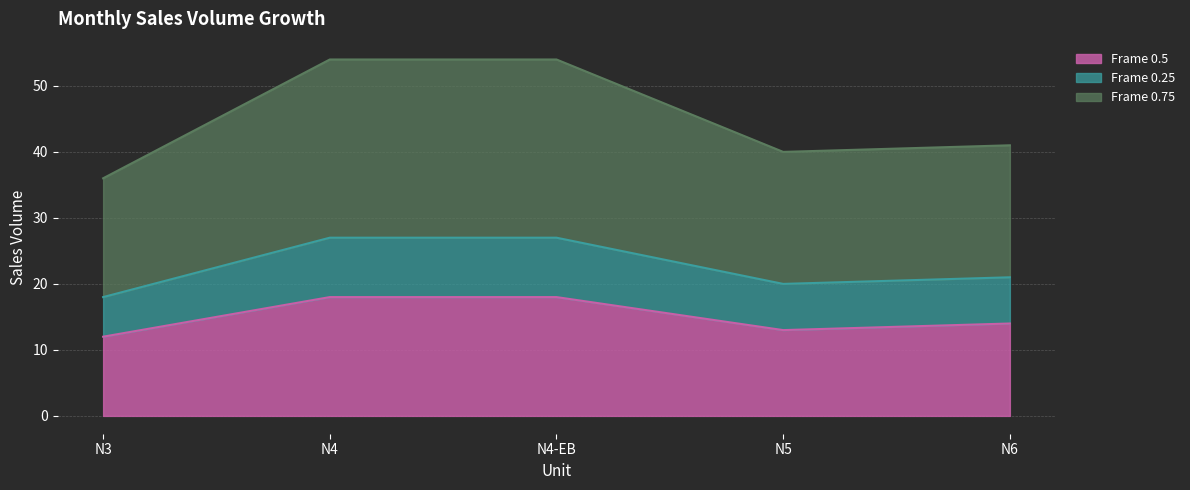

Reading left to right, what are the values for Frame 0.5?

N3=12	N4=18	N4-EB=18	N5=13	N6=14